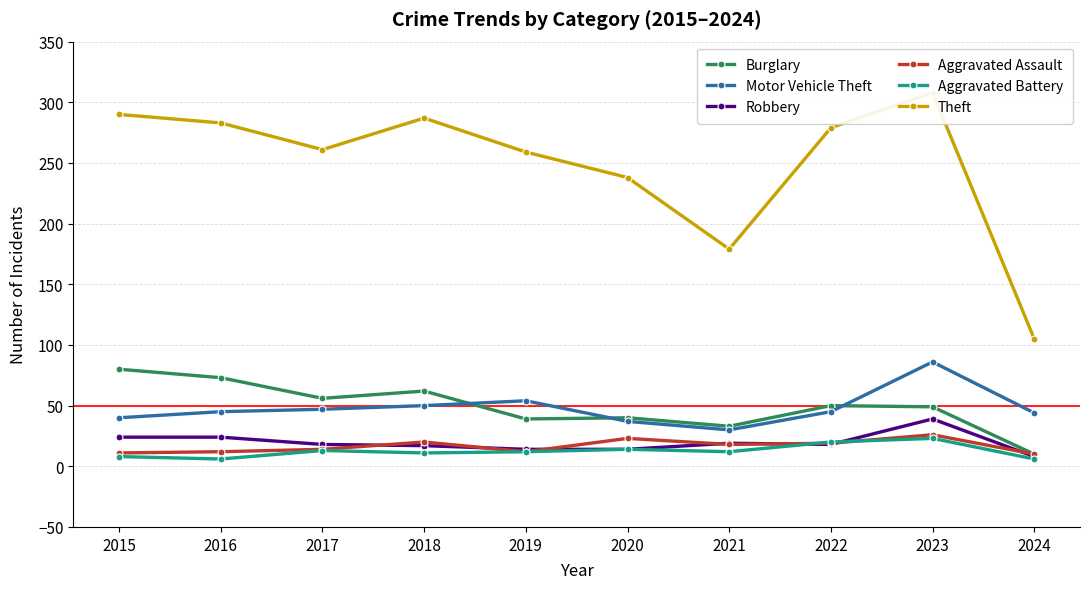

How many times do Motor Vehicle Theft and Burglary cross each other?

3